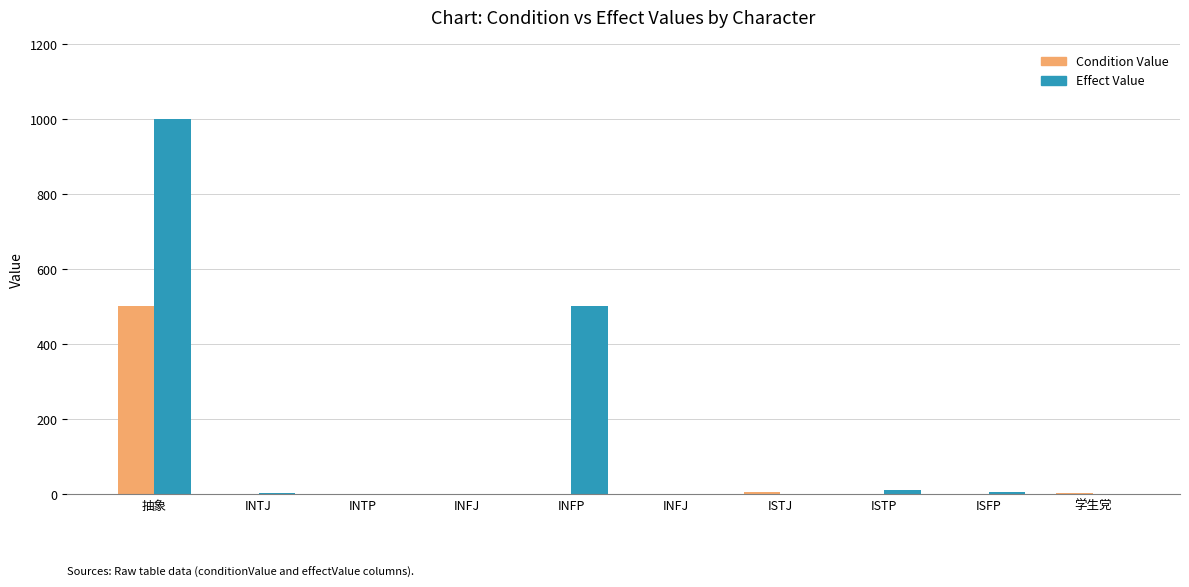

Which has a higher value, 学生党 or INFJ?

学生党